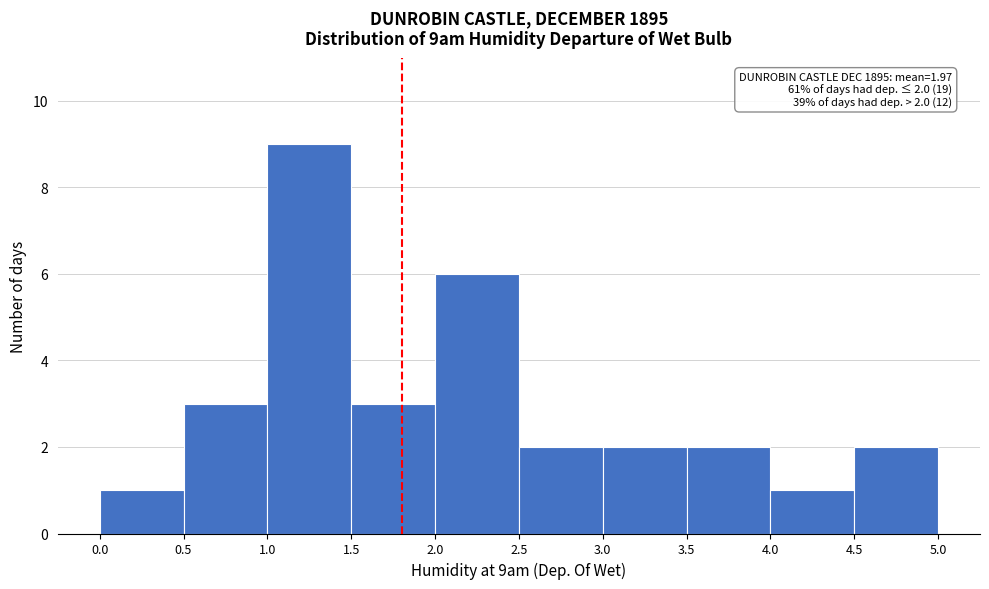

Over which range of the x-axis is the bar tallest?

1.0 to 1.5